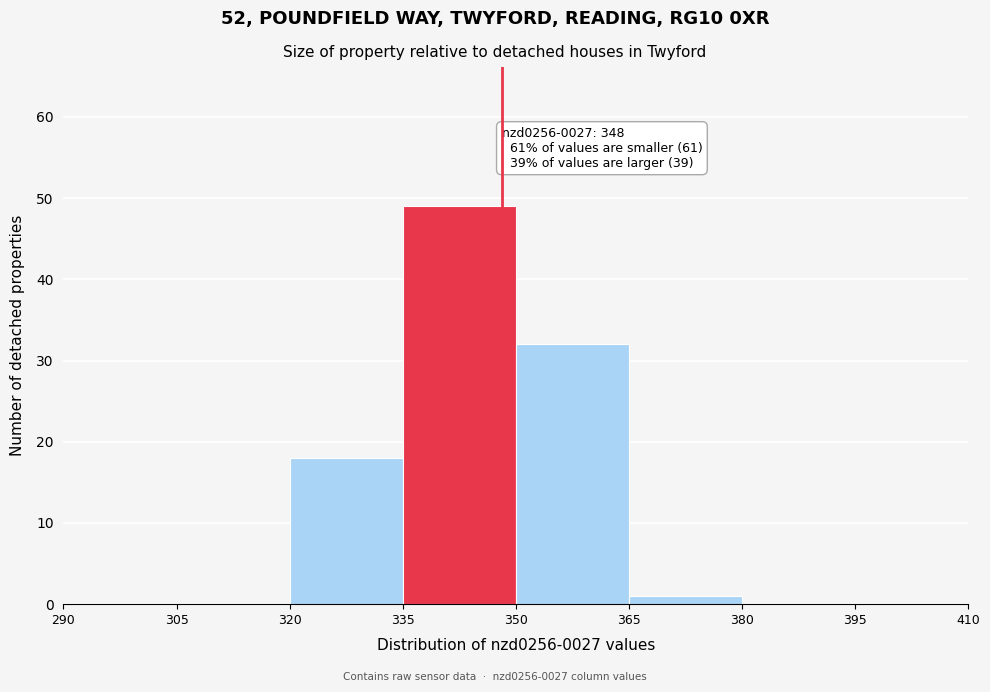

Which range on the x-axis has the tallest bar?

335 to 350